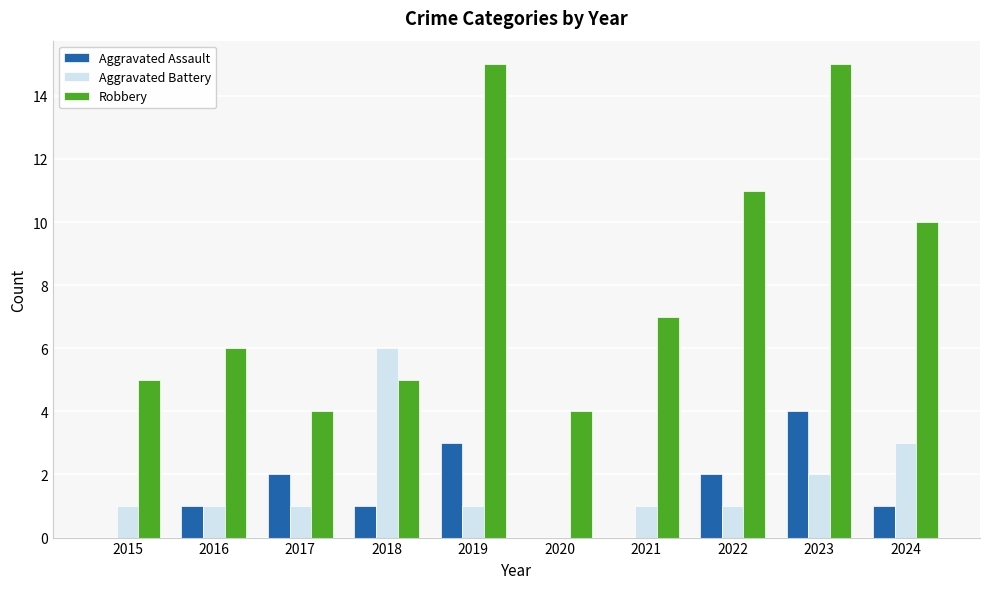

At which category is the sum across all series the highest?

2023